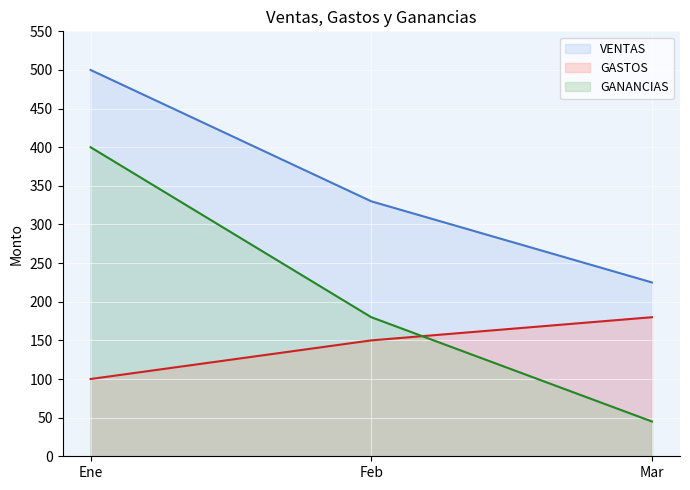

What is the approximate value of VENTAS at Ene, to the nearest 5?

500